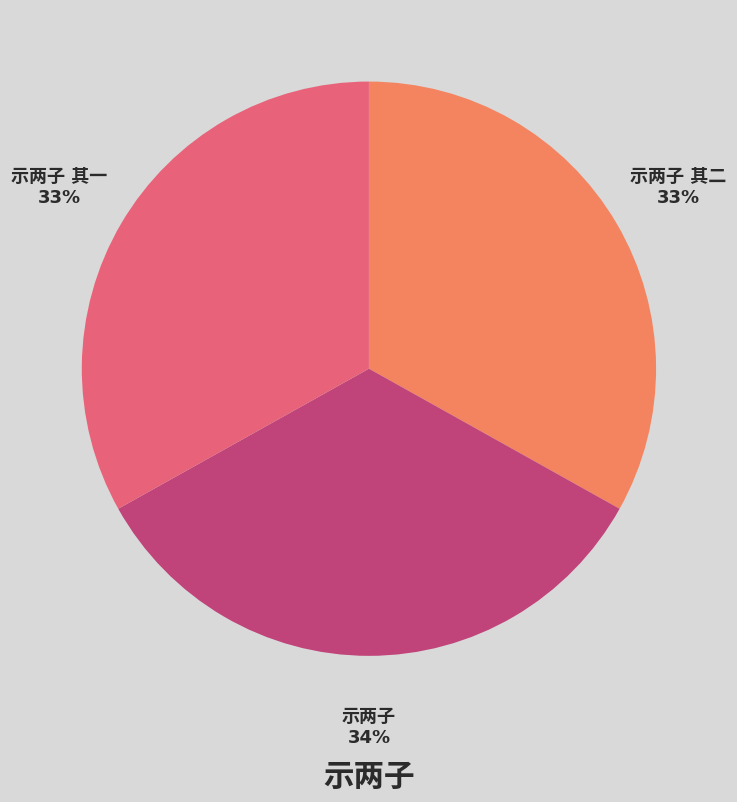

To the nearest percent, what is the average slice percentage?

33%